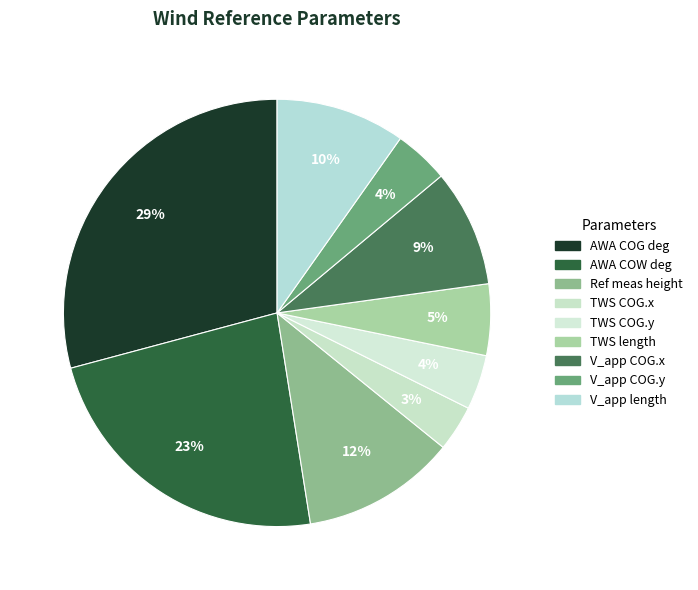

Which slice is the largest?

AWA_infs_at_reference_height_COG_deg